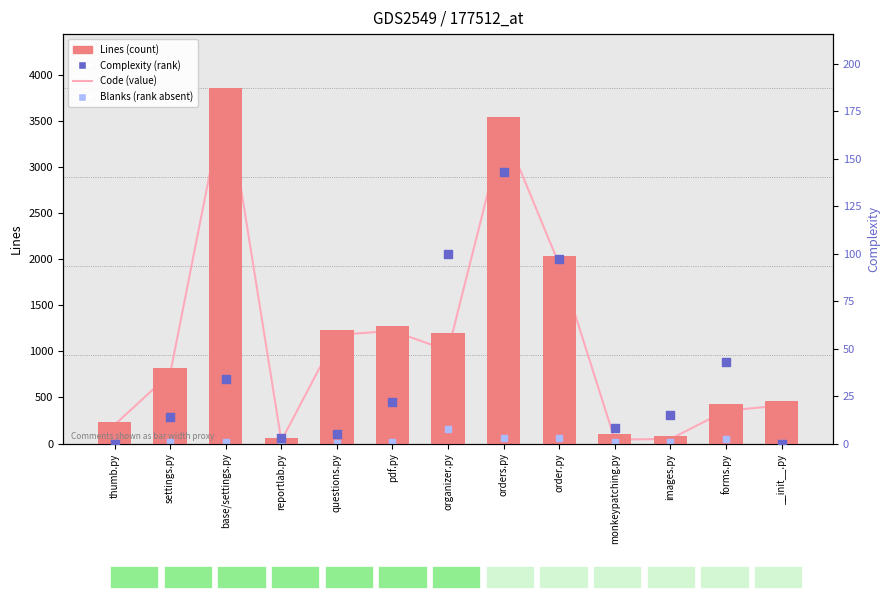

At how many categories does at least one series exceed 425?

9